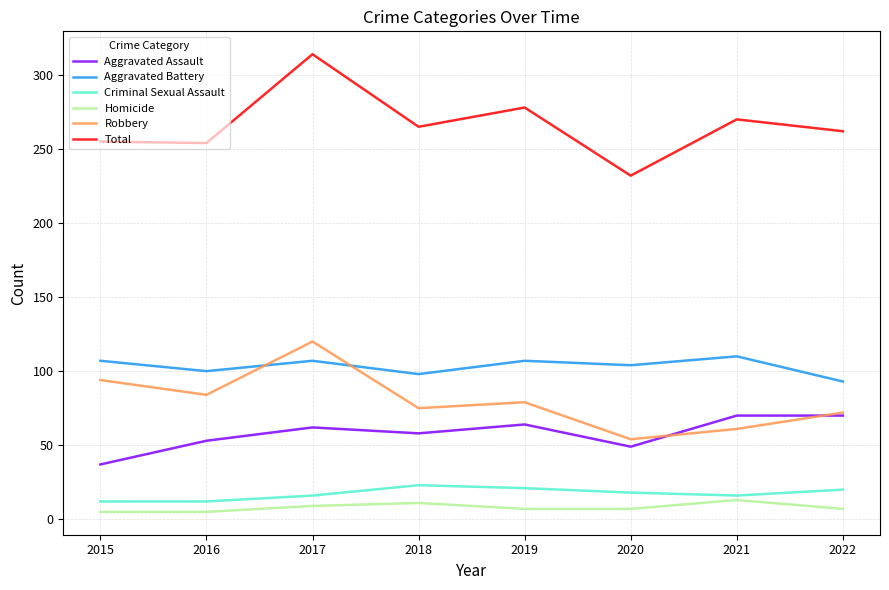

What are all the series names shown in the legend?

Aggravated Assault, Aggravated Battery, Criminal Sexual Assault, Homicide, Robbery, Total